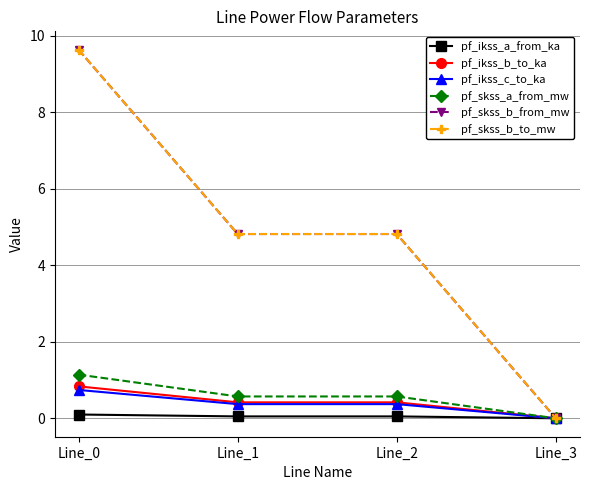

Rank the series by their maximum value, from highest to lowest.

pf_skss_b_to_mw, pf_skss_b_from_mw, pf_skss_a_from_mw, pf_ikss_b_to_ka, pf_ikss_c_to_ka, pf_ikss_a_from_ka